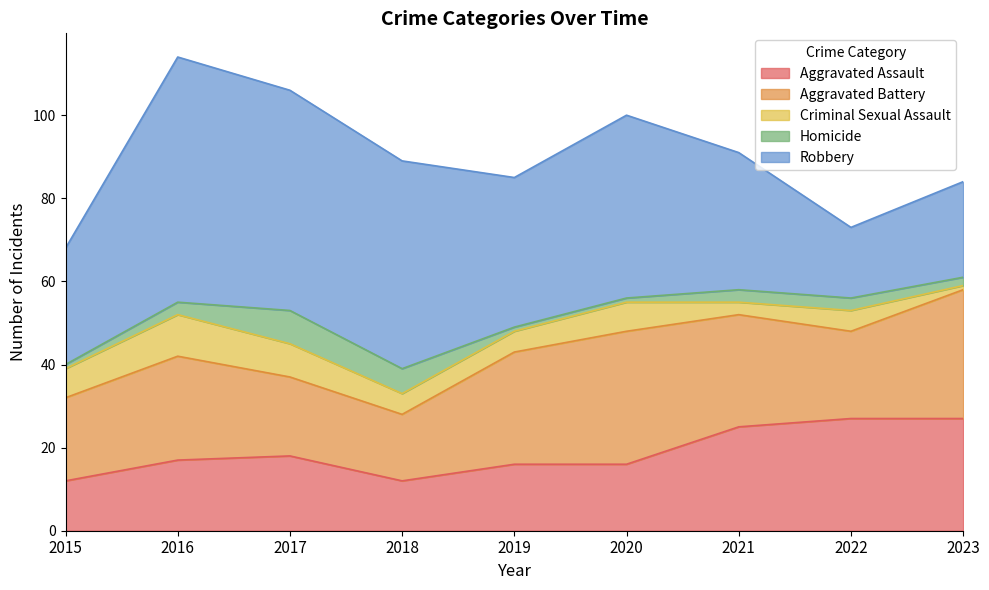

Is the value of Robbery at 2023 greater than the value of Homicide at 2021?

Yes